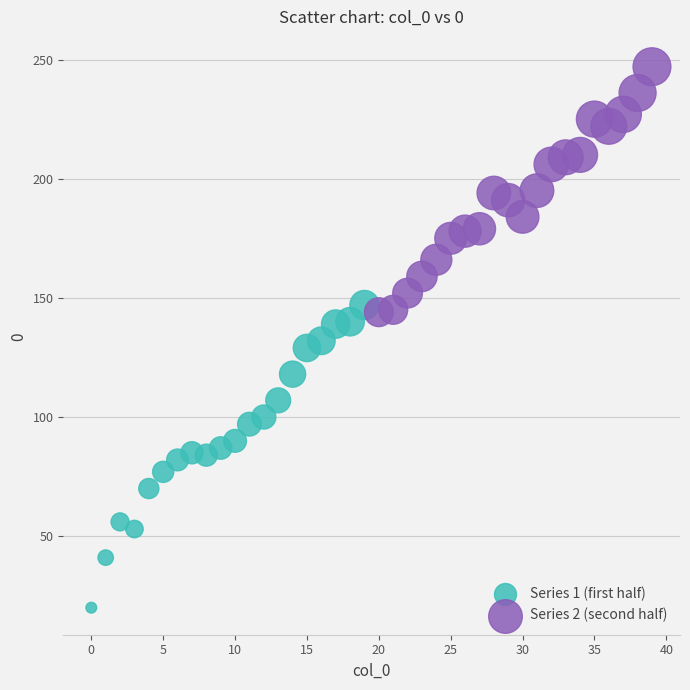

Which series contains the highest Y value?

Series 2 (second half)